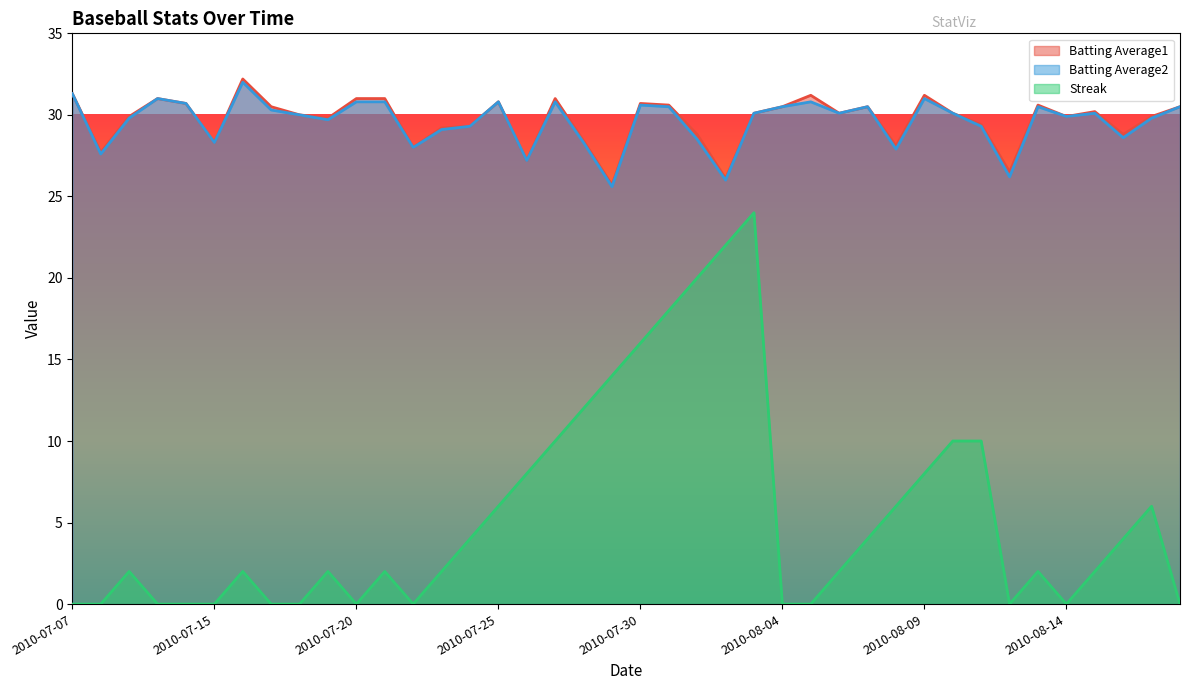

List the labels in order of Batting Average1 value, smallest first.

2010-07-29, 2010-08-02, 2010-08-12, 2010-07-26, 2010-07-08, 2010-07-22, 2010-08-08, 2010-07-15, 2010-07-28, 2010-08-01, 2010-08-16, 2010-07-23, 2010-07-24, 2010-08-11, 2010-07-19, 2010-07-09, 2010-08-14, 2010-08-17, 2010-07-18, 2010-08-03, 2010-08-06, 2010-08-10, 2010-08-15, 2010-07-17, 2010-08-04, 2010-08-07, 2010-08-18, 2010-07-31, 2010-08-13, 2010-07-11, 2010-07-30, 2010-07-25, 2010-07-10, 2010-07-20, 2010-07-21, 2010-07-27, 2010-08-05, 2010-08-09, 2010-07-07, 2010-07-16